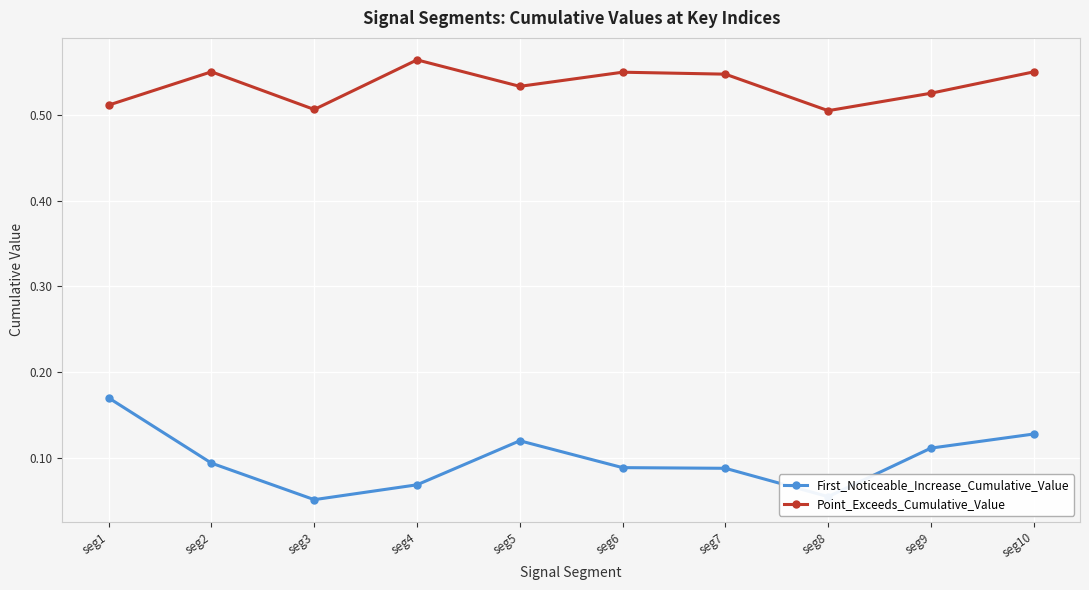

What is the sum of all First_Noticeable_Increase_Cumulative_Value values?

1.0